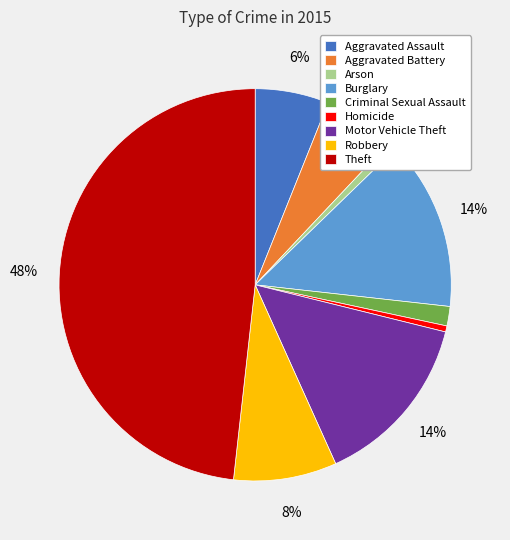

To the nearest percent, what is the average slice percentage?

11%